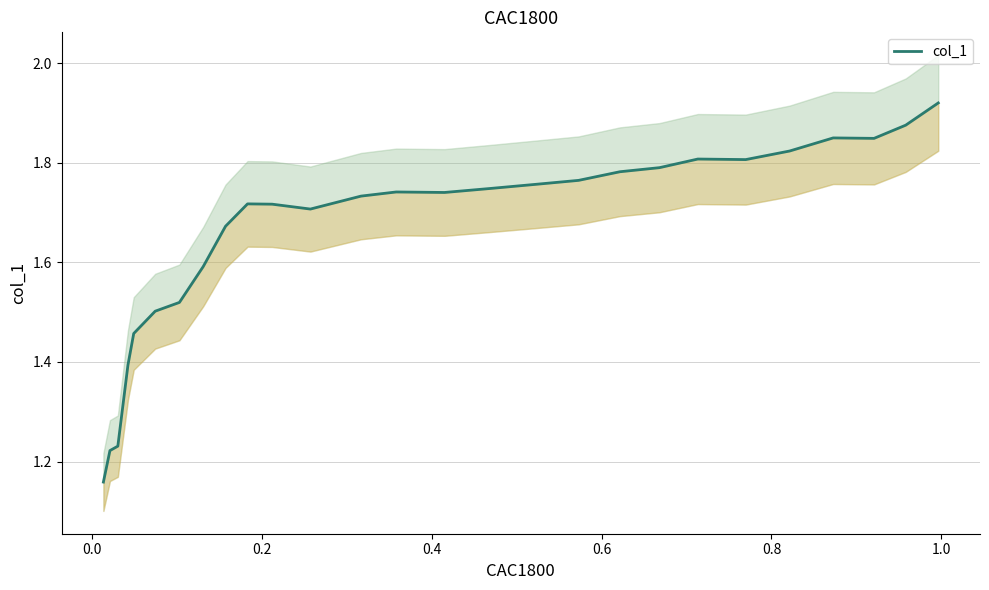

How many points are higher than both their immediate neighbors (excluding endpoints)?

4